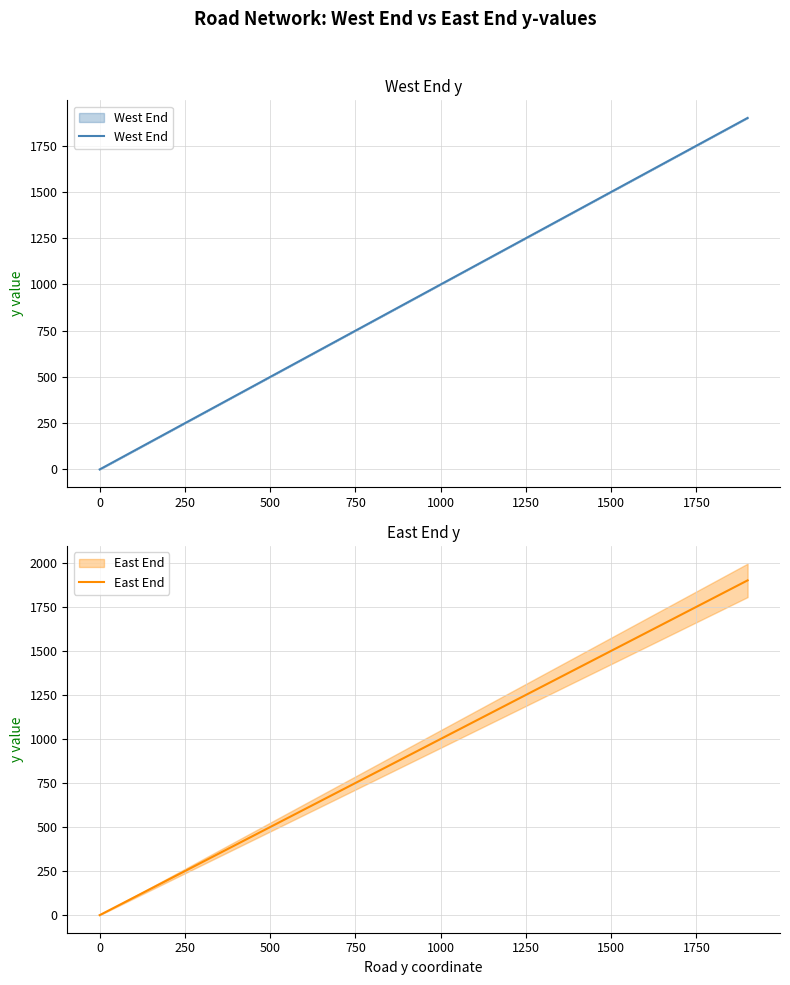

How many data points does each series have?

20